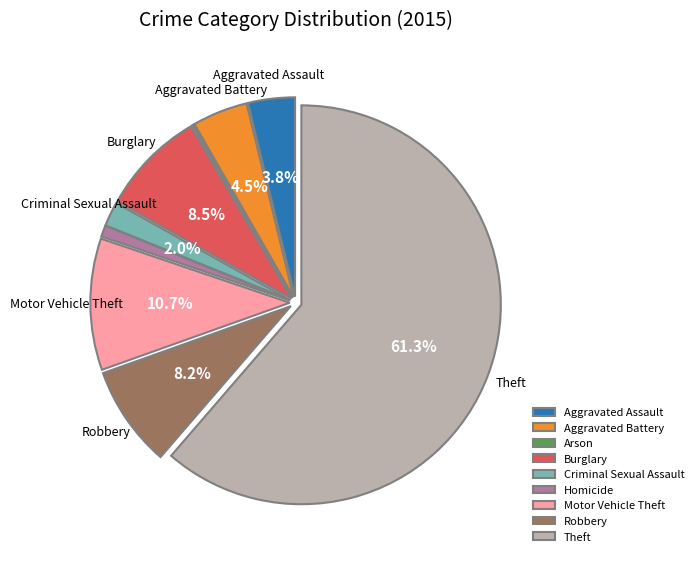

What is the largest slice in the pie chart?

Theft